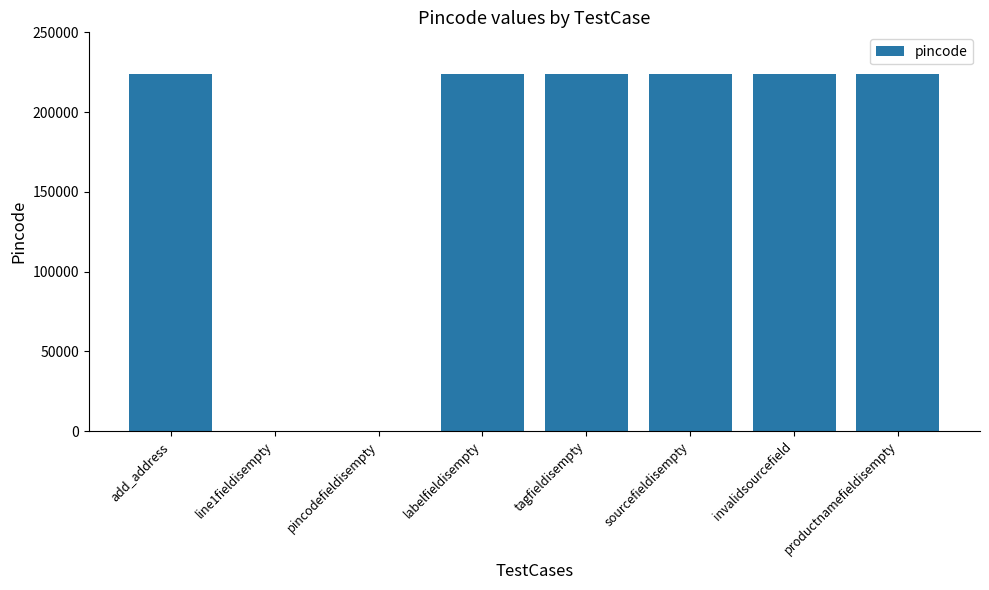

Reading right to left, extract all data points from this chart.

productnamefieldisempty=224123	invalidsourcefield=224123	sourcefieldisempty=224123	tagfieldisempty=224123	labelfieldisempty=224123	pincodefieldisempty=0	line1fieldisempty=0	add_address=224123